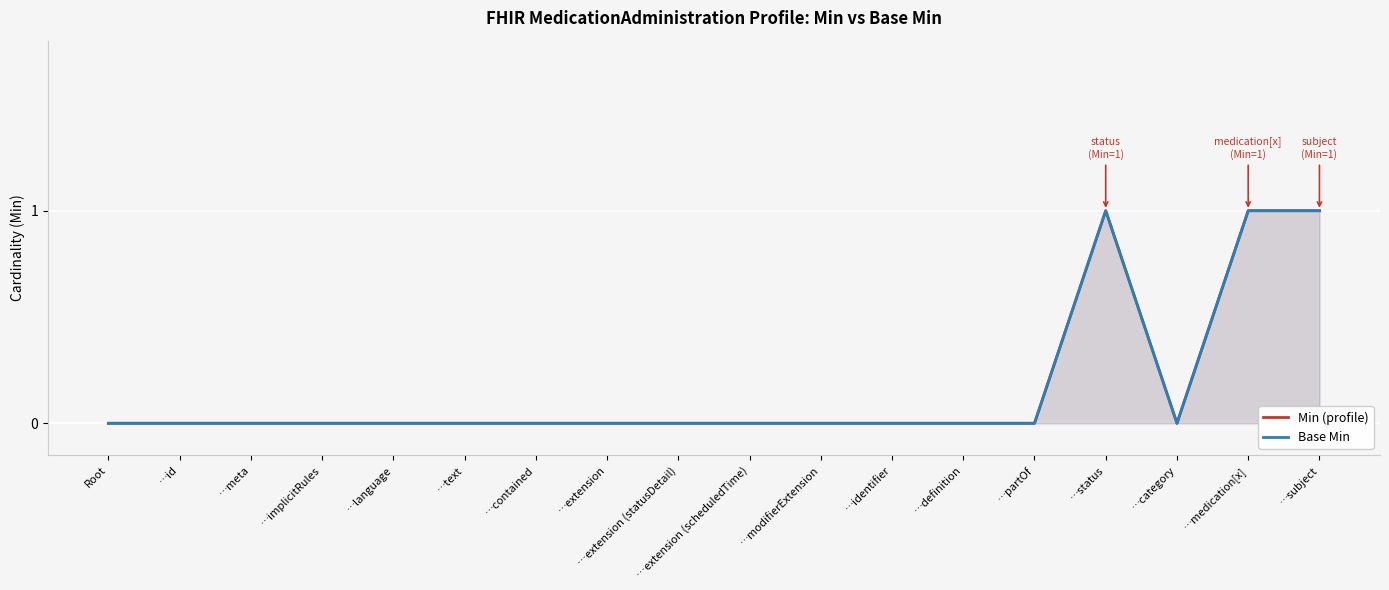

True or false: Min (profile) and Base Min cross at least once.

False